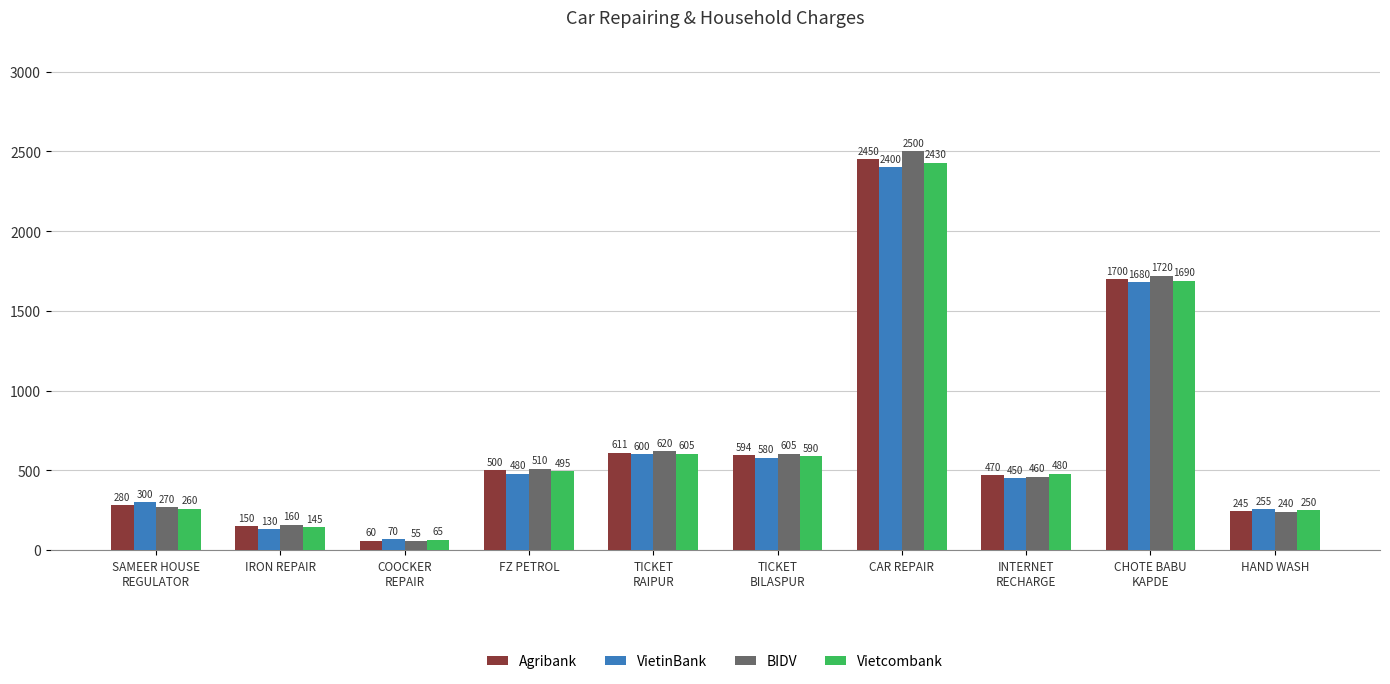

Which series has the largest total across all categories?

BIDV